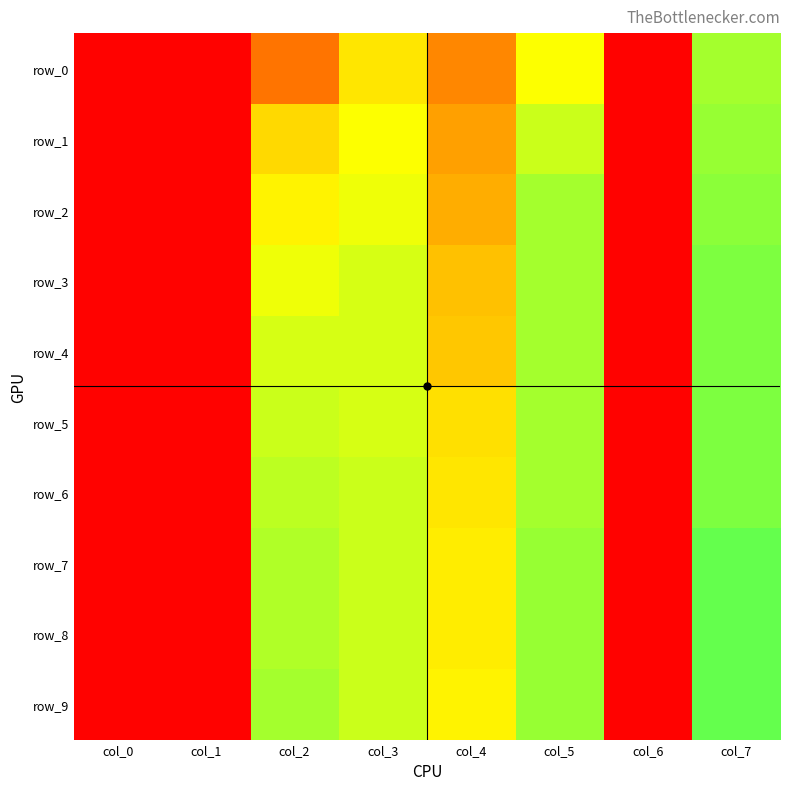

Rank the series at col_1 from lowest to highest value.

row_0, row_1, row_2, row_3, row_4, row_5, row_6, row_7, row_8, row_9